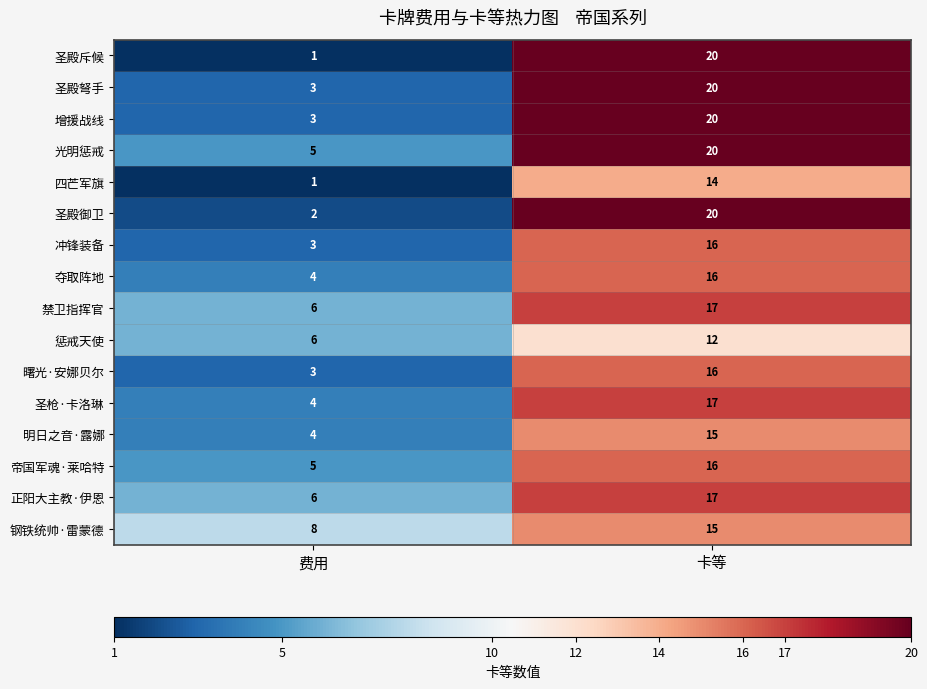

At which label does 圣殿弩手 reach its peak?

卡等